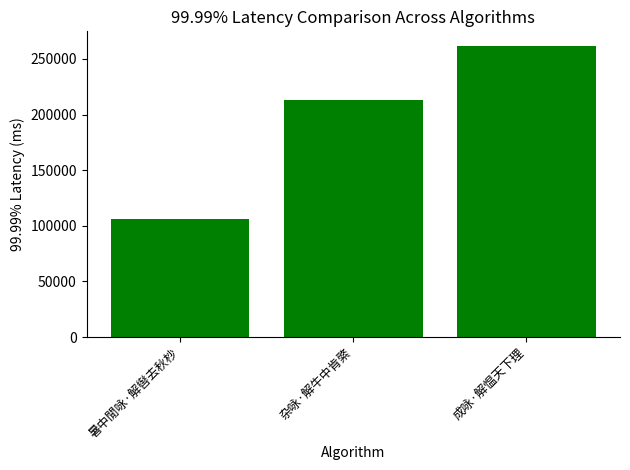

The chart shows a value of 31055 at 暑中閒咏·解辔去秋杪. True or false?

False